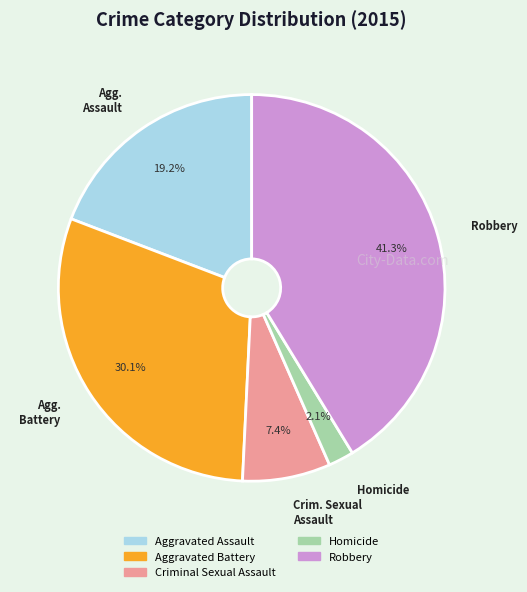

What percentage is the Robbery slice, to the nearest percent?

41%